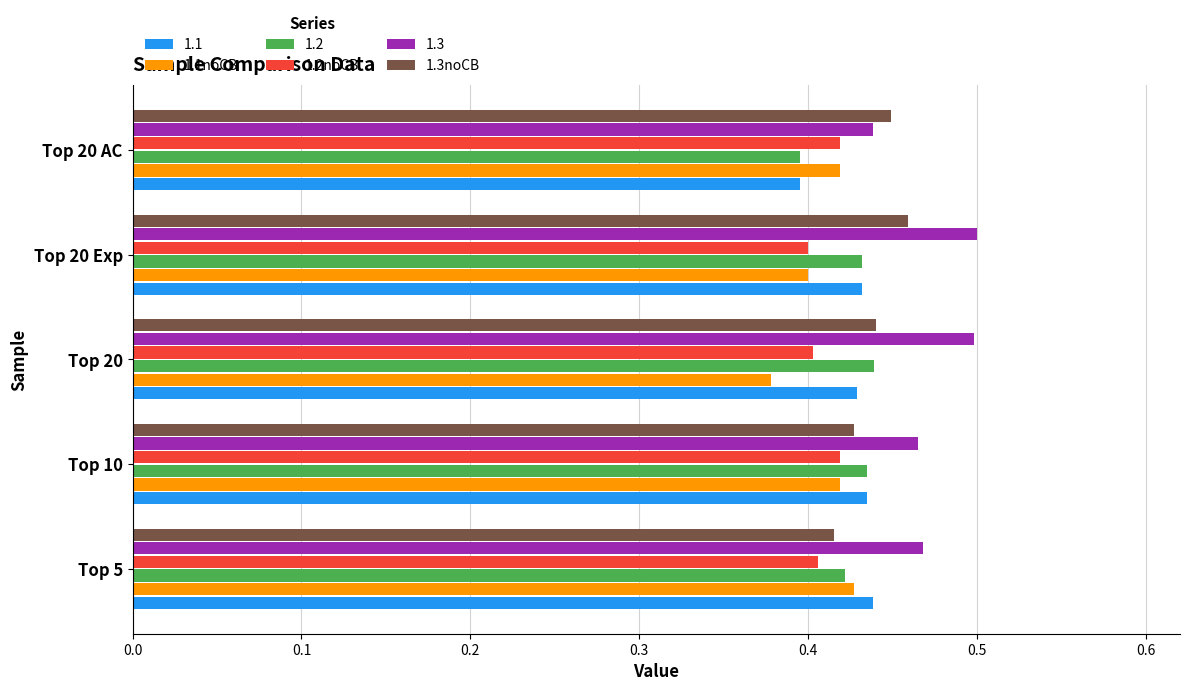

List the labels in order of 1.3noCB value, smallest first.

Top 5, Top 10, Top 20, Top 20 AC, Top 20 Exp